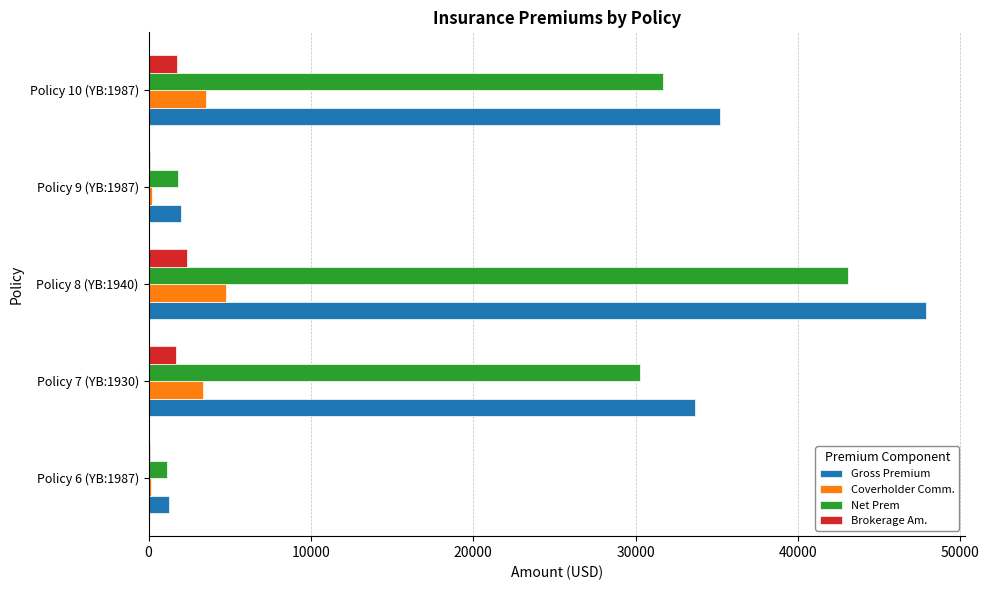

The Coverholder Comm. series shows 4788.2 at Policy 8 (YB:1940). True or false?

True